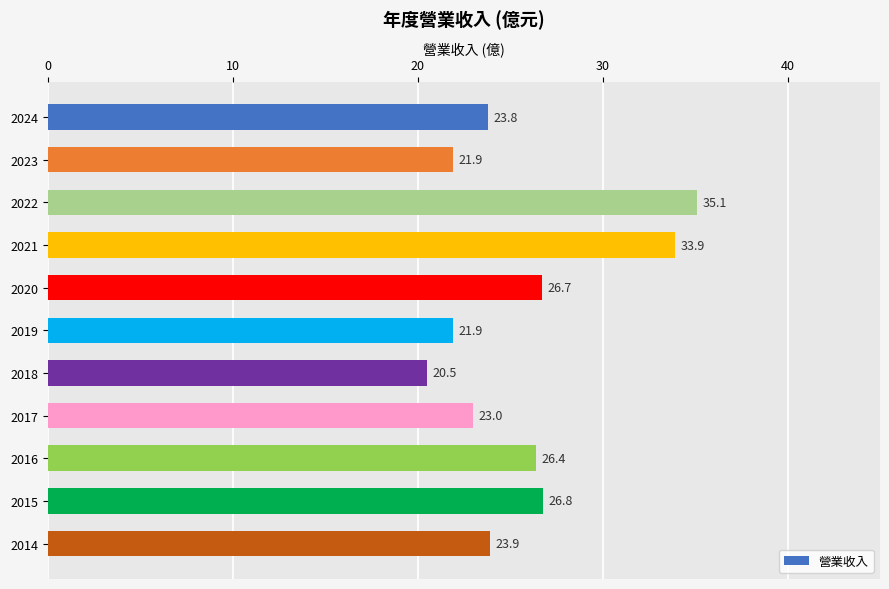

Does the chart contain stacked bars?

No